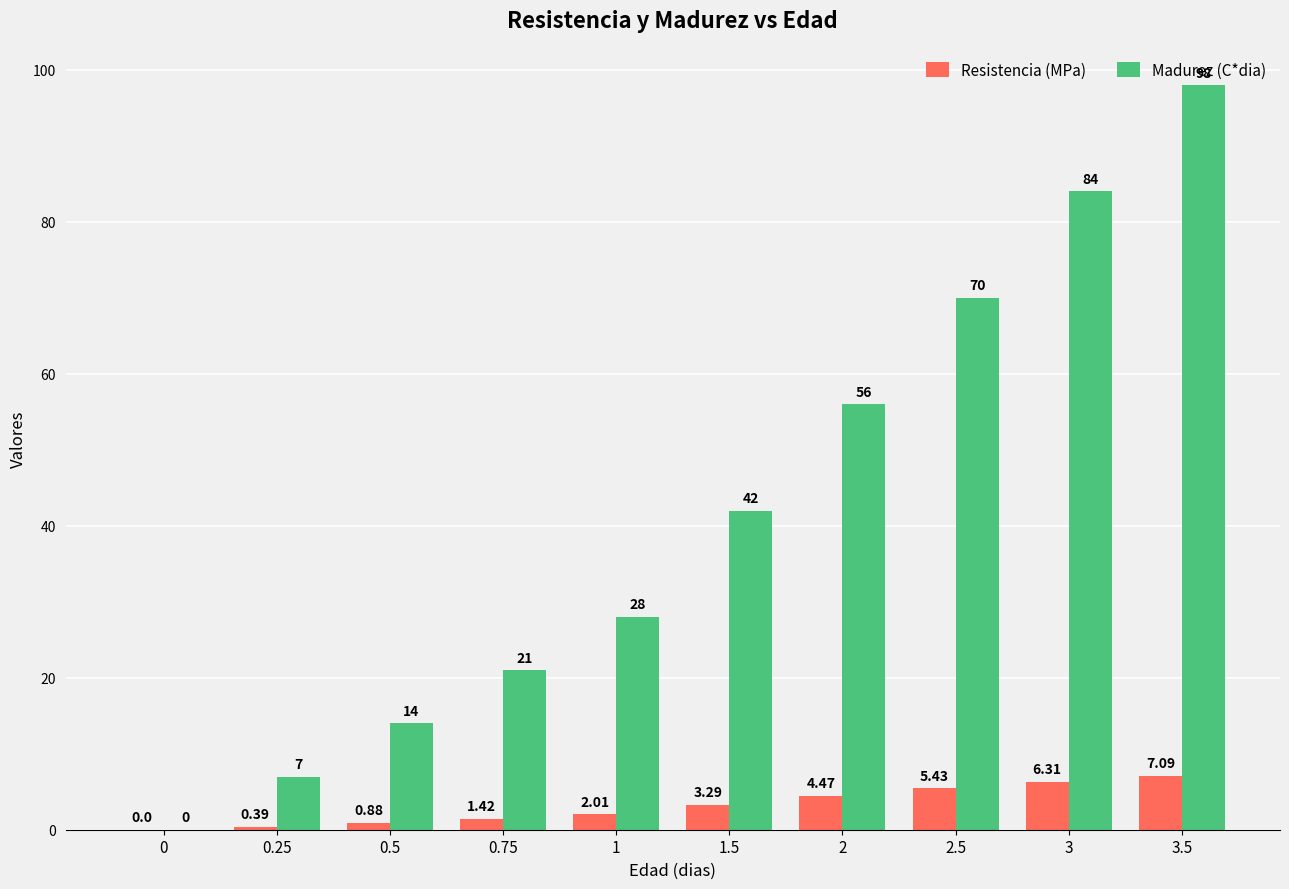

The value of Madurez (C*dia) at 0.25 is 7.0. True or false?

True